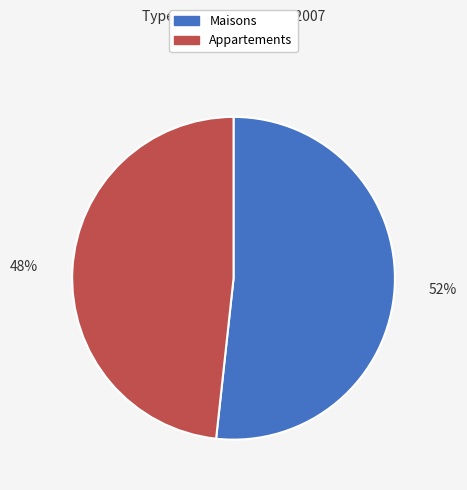

To the nearest percent, what is the average slice percentage?

50%